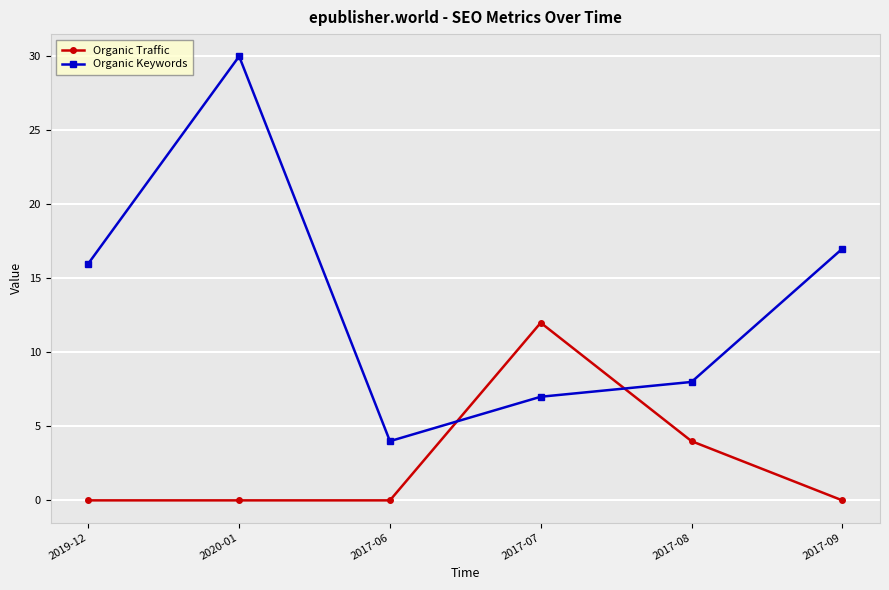

What is the difference between the Organic Traffic values at 2017-08 and 2017-07?

8